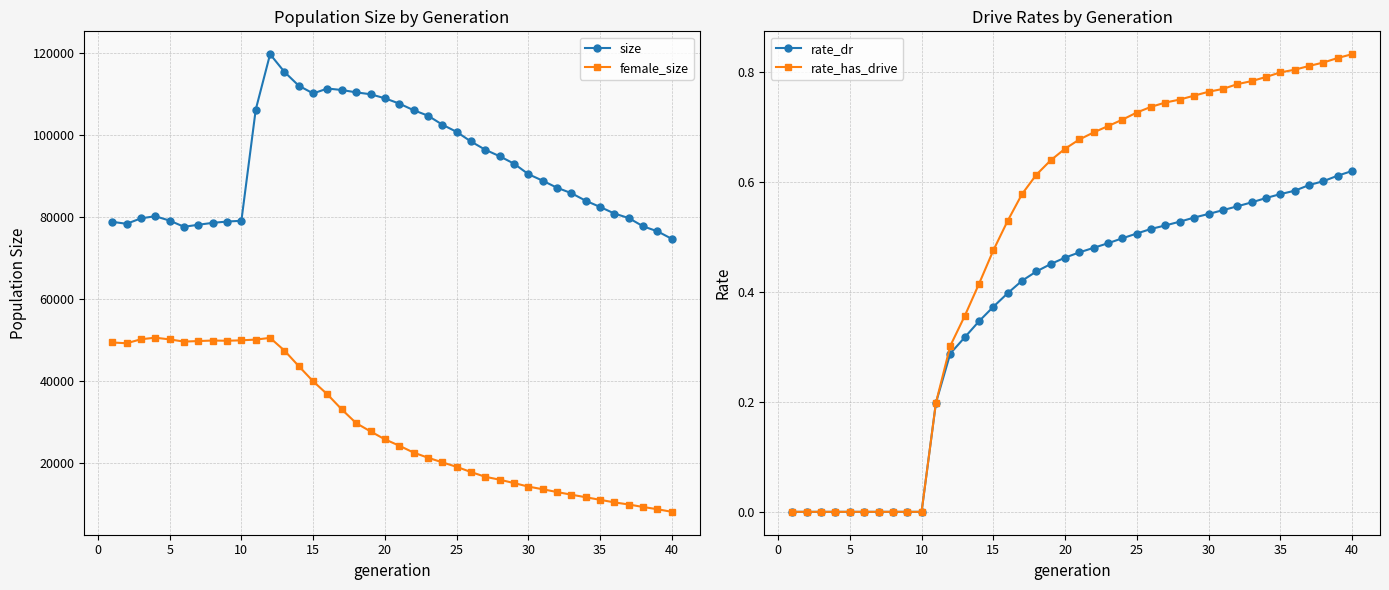

What is the maximum value for female_size?

50619